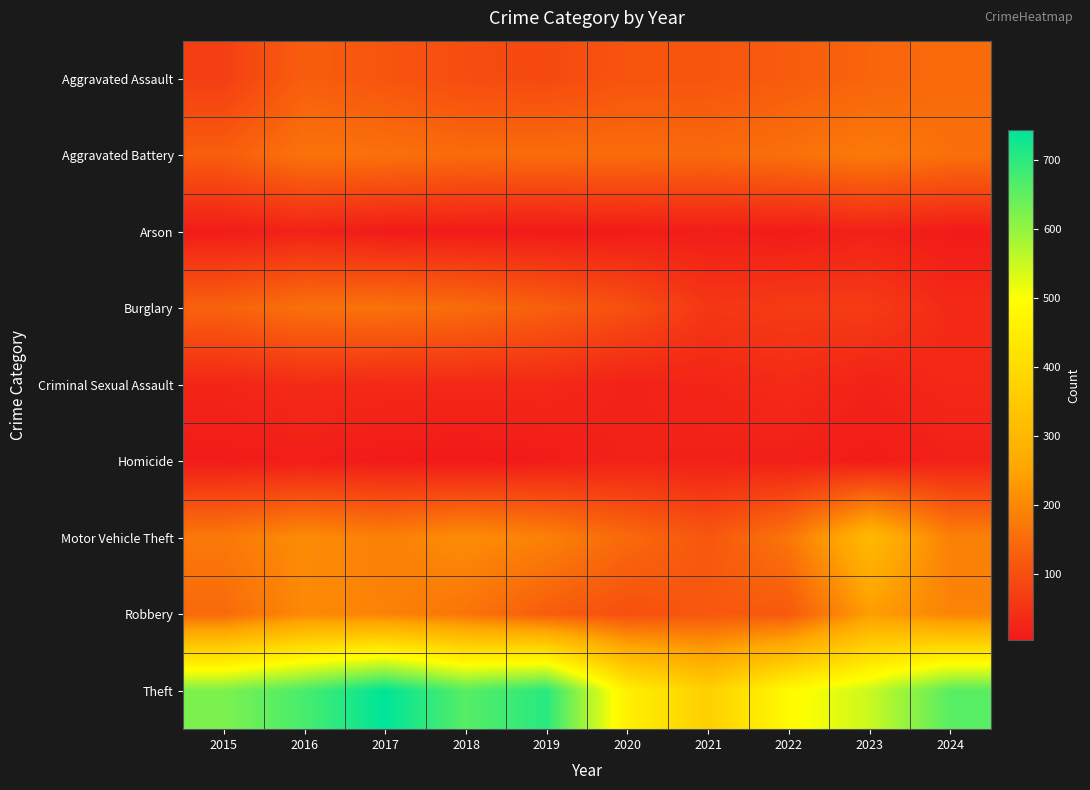

What is the difference between the highest and lowest values at 2022?

476